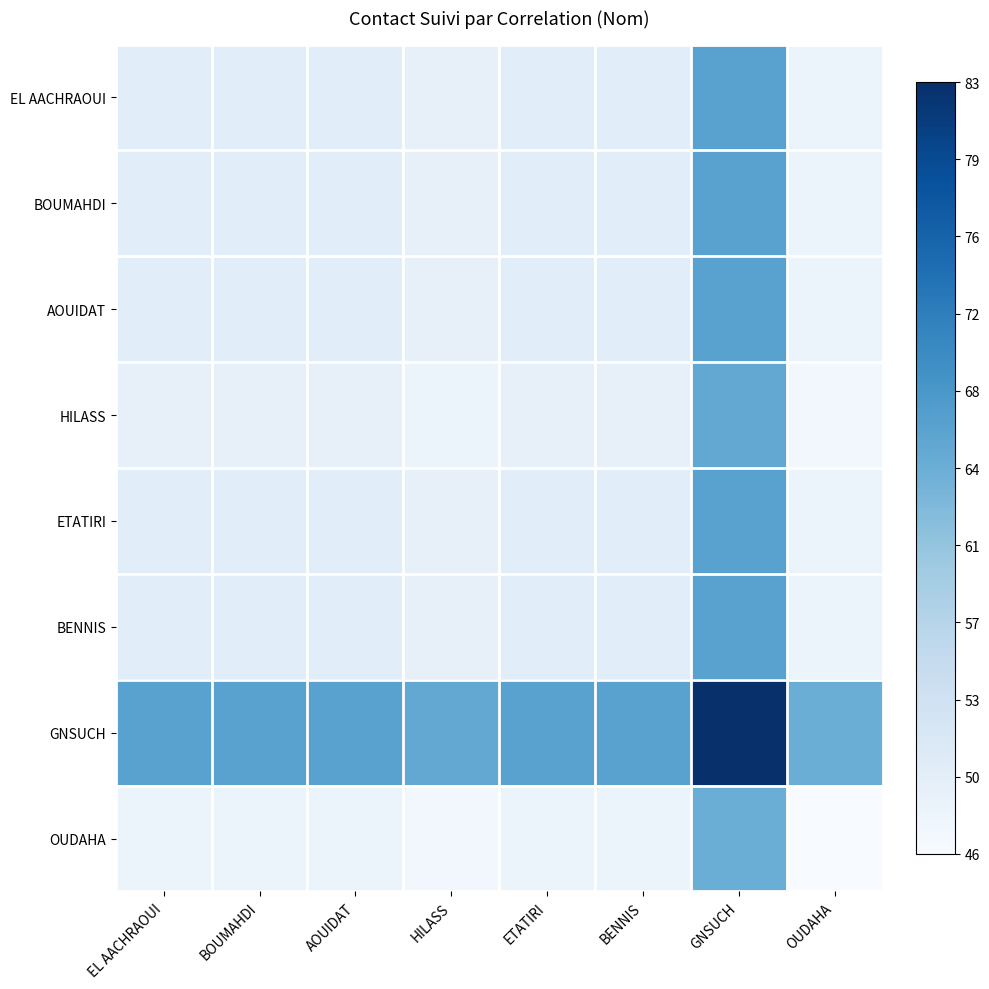

Between AOUIDAT and HILASS, which series saw the biggest shift?

GNSUCH